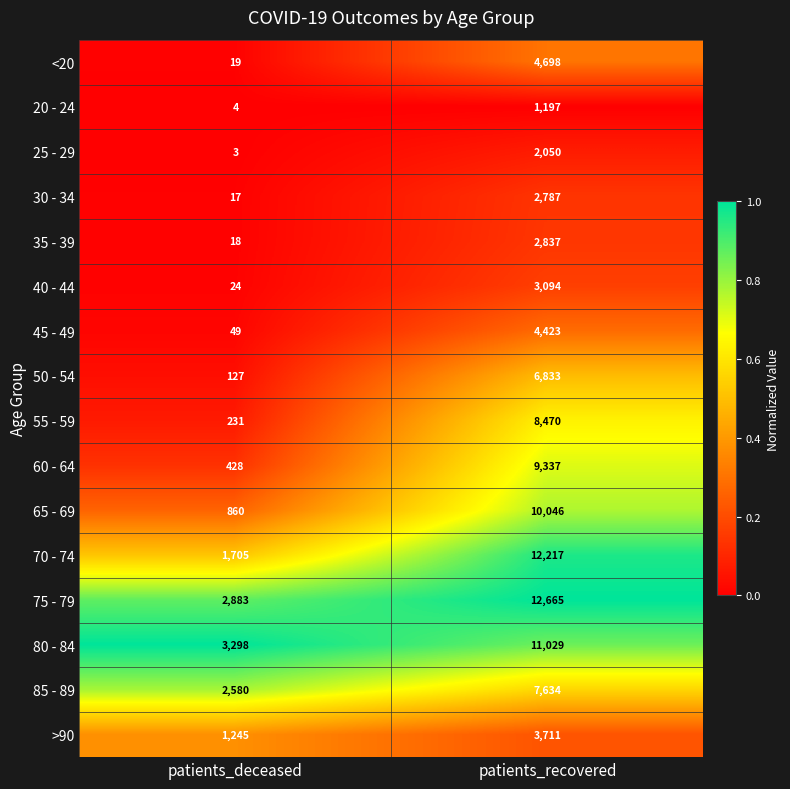

Which series has the largest total across all categories?

75 - 79